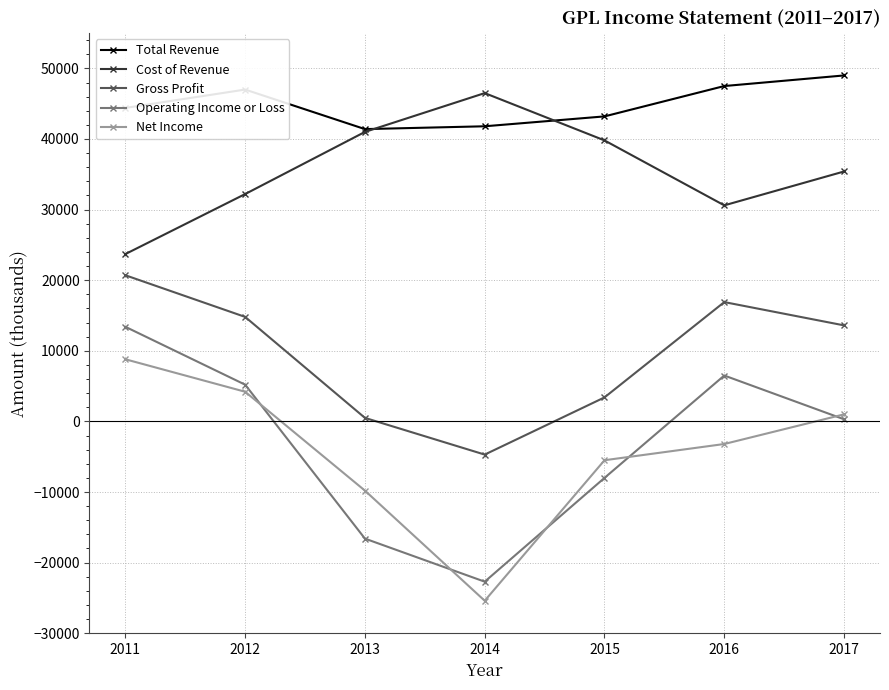

Is it true that Operating Income or Loss equals 10093 at 2016?

False